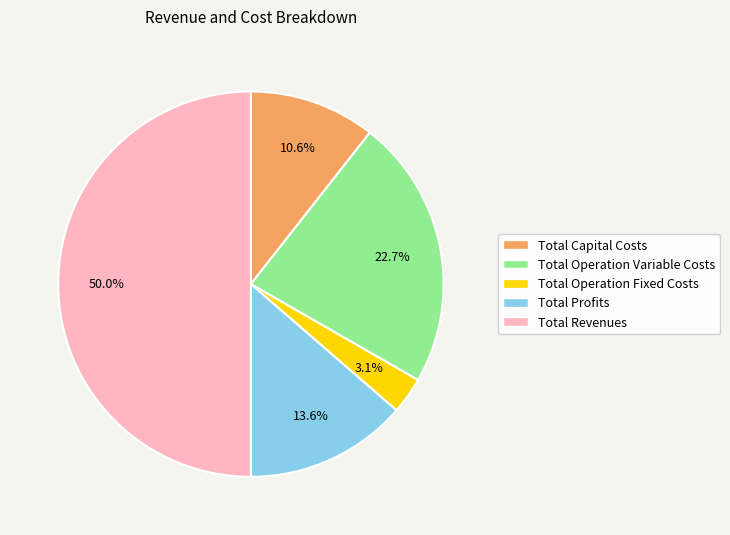

To the nearest percent, what is the average slice percentage?

20%